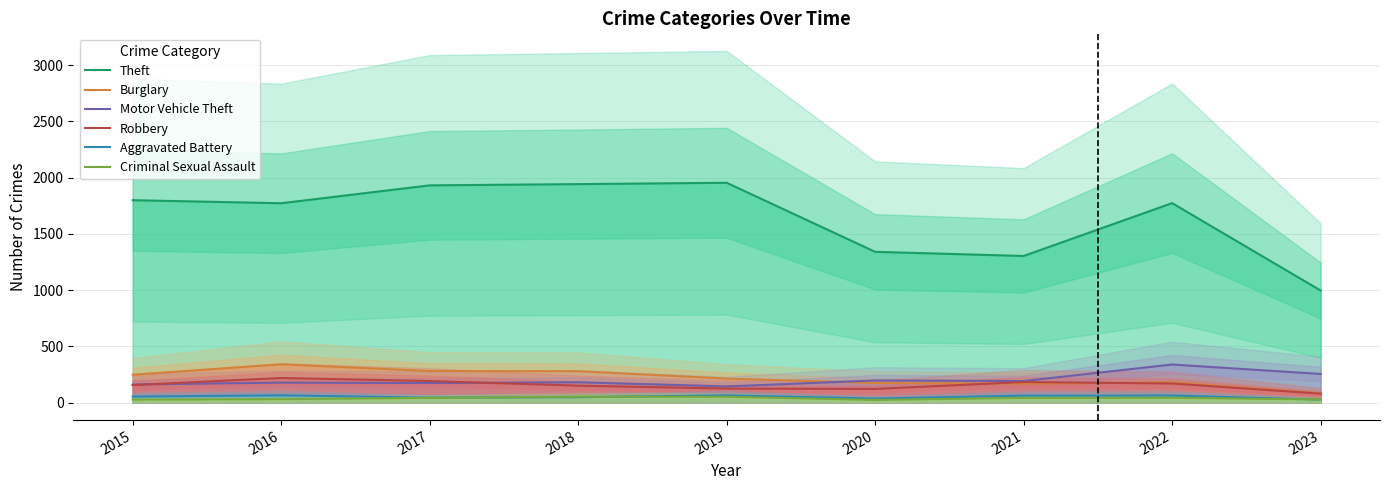

Reading right to left, transcribe all the data shown in this chart.

Theft: 996	1773	1303	1340	1954	1942	1931	1772	1799
Burglary: 83	180	167	173	213	278	280	340	247
Motor Vehicle Theft: 254	338	191	196	143	180	173	177	160
Robbery: 79	169	182	121	124	150	191	218	155
Aggravated Battery: 26	62	61	35	64	47	43	64	53
Criminal Sexual Assault: 27	42	41	23	51	52	41	30	26